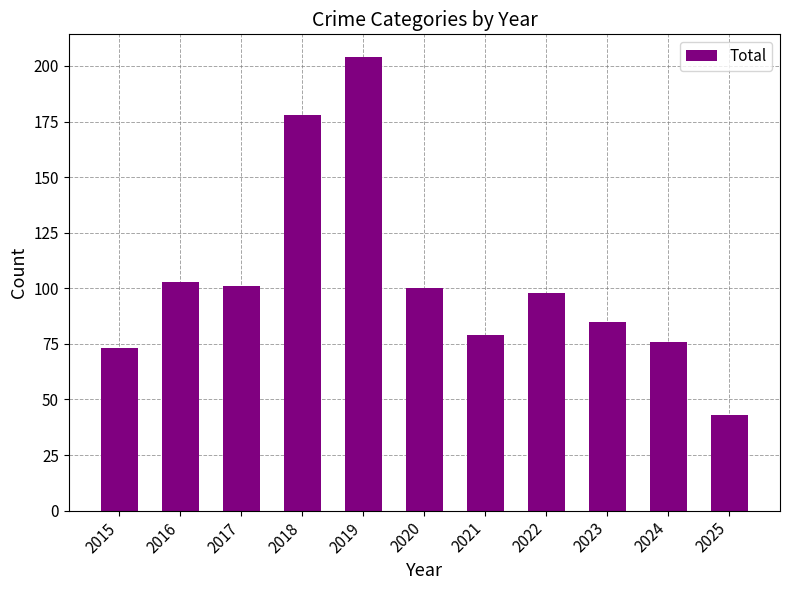

What is the change in value from 2021 to 2025?

-36